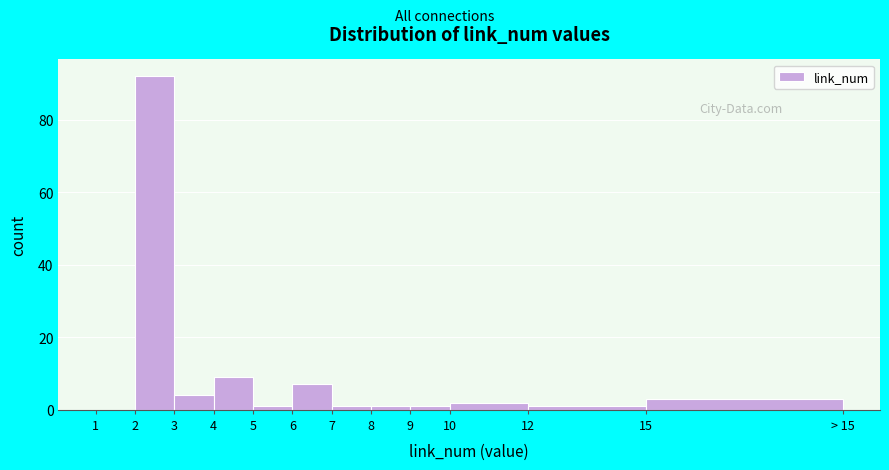

Reading right to left, extract all data points from this chart.

15=3	12=1	10=2	9=1	8=1	7=1	6=7	5=1	4=9	3=4	2=92	1=0